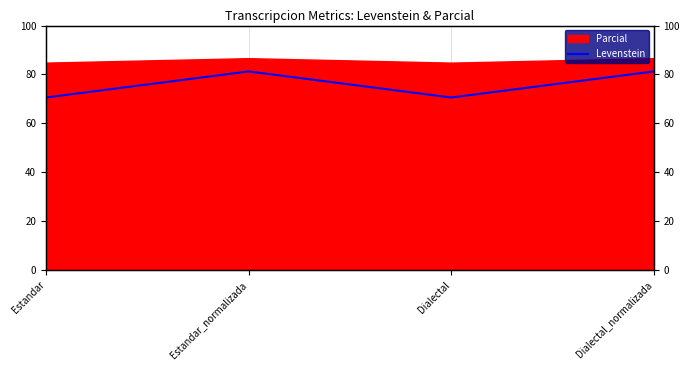

List the labels in order of value, smallest first.

Estandar, Dialectal, Estandar_normalizada, Dialectal_normalizada